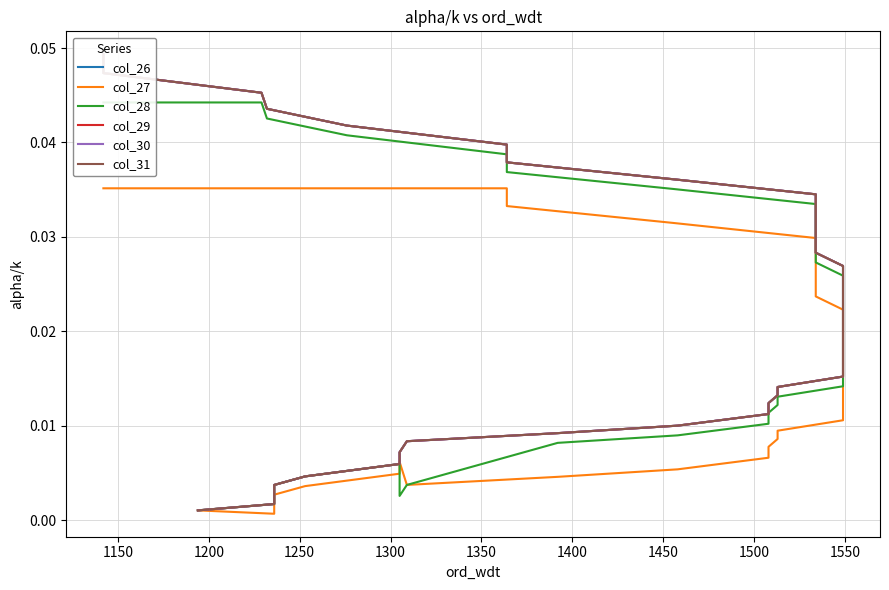

What is the sum of all col_27 values?

0.7